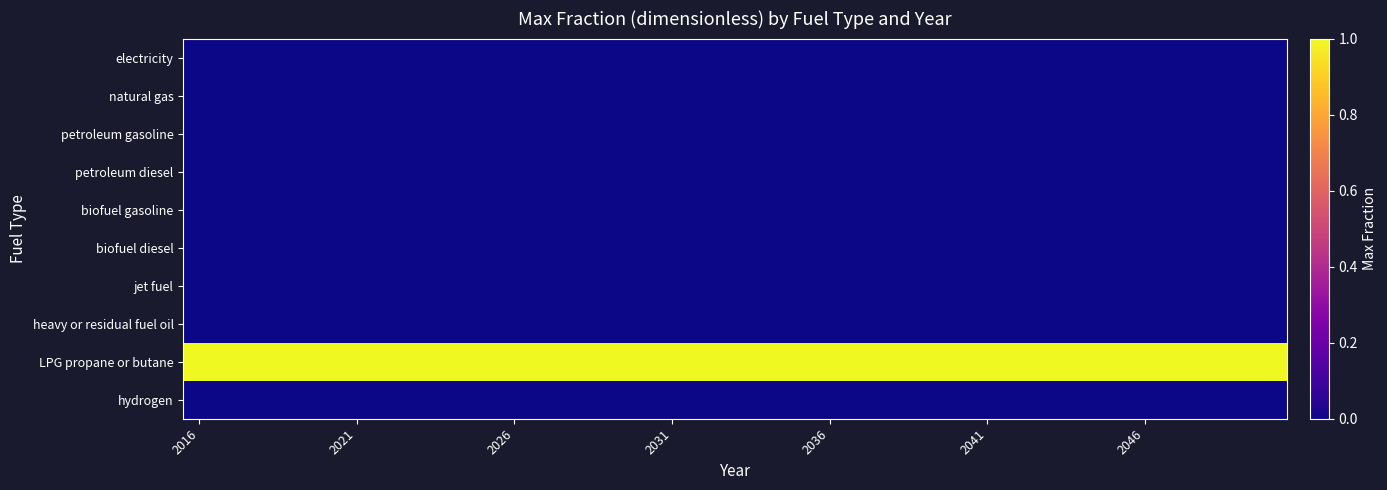

Reading left to right, extract all data points from this chart.

electricity: 0	0	0	0	0	0	0	0	0	0	0	0	0	0	0	0	0	0	0	0	0	0	0	0	0	0	0	0	0	0	0	0	0	0	0
natural gas: 0	0	0	0	0	0	0	0	0	0	0	0	0	0	0	0	0	0	0	0	0	0	0	0	0	0	0	0	0	0	0	0	0	0	0
petroleum gasoline: 0	0	0	0	0	0	0	0	0	0	0	0	0	0	0	0	0	0	0	0	0	0	0	0	0	0	0	0	0	0	0	0	0	0	0
petroleum diesel: 0	0	0	0	0	0	0	0	0	0	0	0	0	0	0	0	0	0	0	0	0	0	0	0	0	0	0	0	0	0	0	0	0	0	0
biofuel gasoline: 0	0	0	0	0	0	0	0	0	0	0	0	0	0	0	0	0	0	0	0	0	0	0	0	0	0	0	0	0	0	0	0	0	0	0
biofuel diesel: 0	0	0	0	0	0	0	0	0	0	0	0	0	0	0	0	0	0	0	0	0	0	0	0	0	0	0	0	0	0	0	0	0	0	0
jet fuel: 0	0	0	0	0	0	0	0	0	0	0	0	0	0	0	0	0	0	0	0	0	0	0	0	0	0	0	0	0	0	0	0	0	0	0
heavy or residual fuel oil: 0	0	0	0	0	0	0	0	0	0	0	0	0	0	0	0	0	0	0	0	0	0	0	0	0	0	0	0	0	0	0	0	0	0	0
LPG propane or butane: 1	1	1	1	1	1	1	1	1	1	1	1	1	1	1	1	1	1	1	1	1	1	1	1	1	1	1	1	1	1	1	1	1	1	1
hydrogen: 0	0	0	0	0	0	0	0	0	0	0	0	0	0	0	0	0	0	0	0	0	0	0	0	0	0	0	0	0	0	0	0	0	0	0